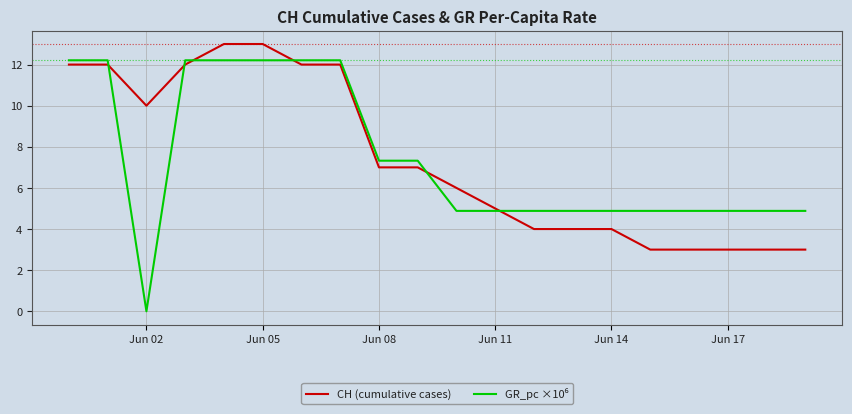

True or false: CH (cumulative cases) has a value of 1.8 at Jun 08.

False